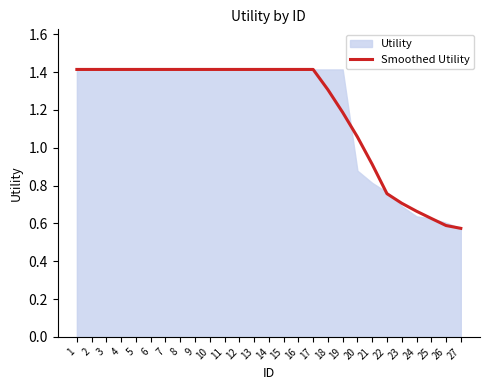

The Smoothed Utility series shows 0.5 at 5. True or false?

False